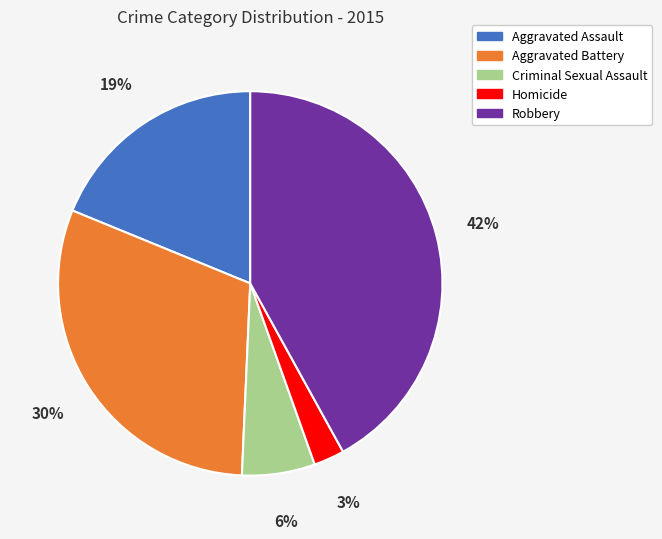

Do Aggravated Battery and Aggravated Assault together represent more than half of the pie?

No